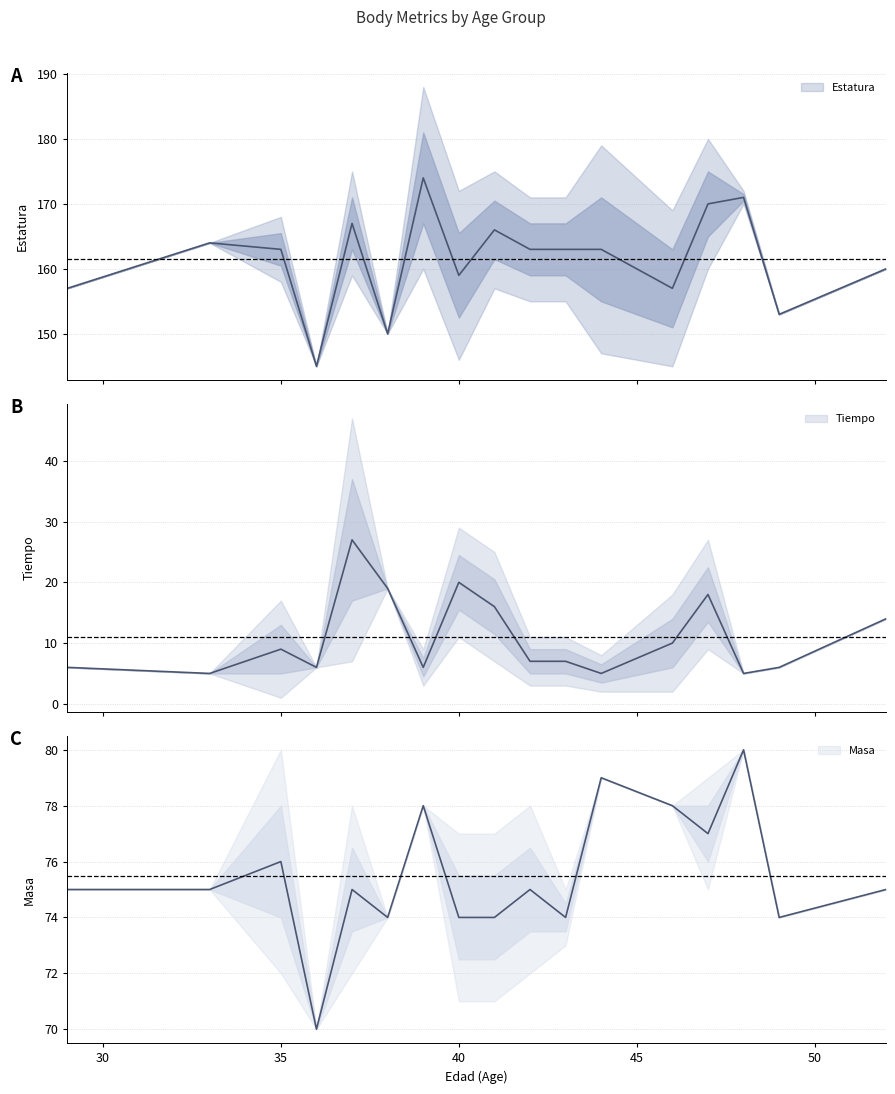

Reading left to right, transcribe all the data shown in this chart.

Estatura: 157	164	163	145	167	150	174	159	166	163	163	163	157	170	171	153	160
Tiempo: 6	5	9	6	27	19	6	20	16	7	7	5	10	18	5	6	14
Masa: 75	75	76	70	75	74	78	74	74	75	74	79	78	77	80	74	75